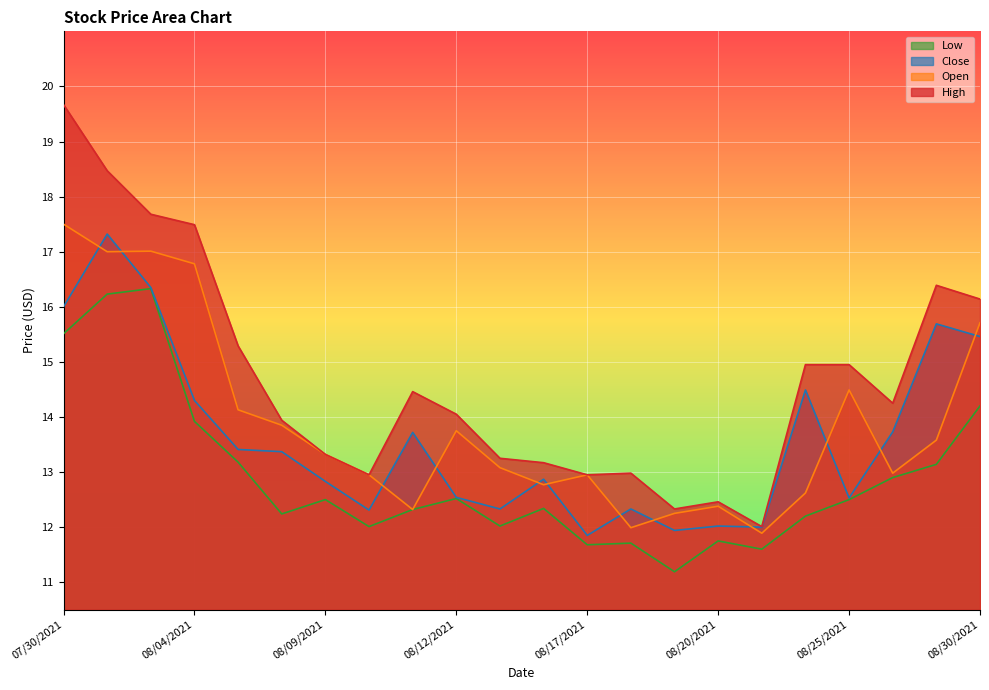

Which series has the largest total across all categories?

High